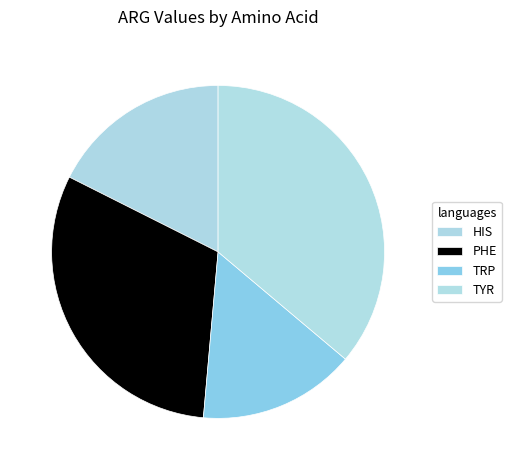

Count the number of slices in the pie.

4